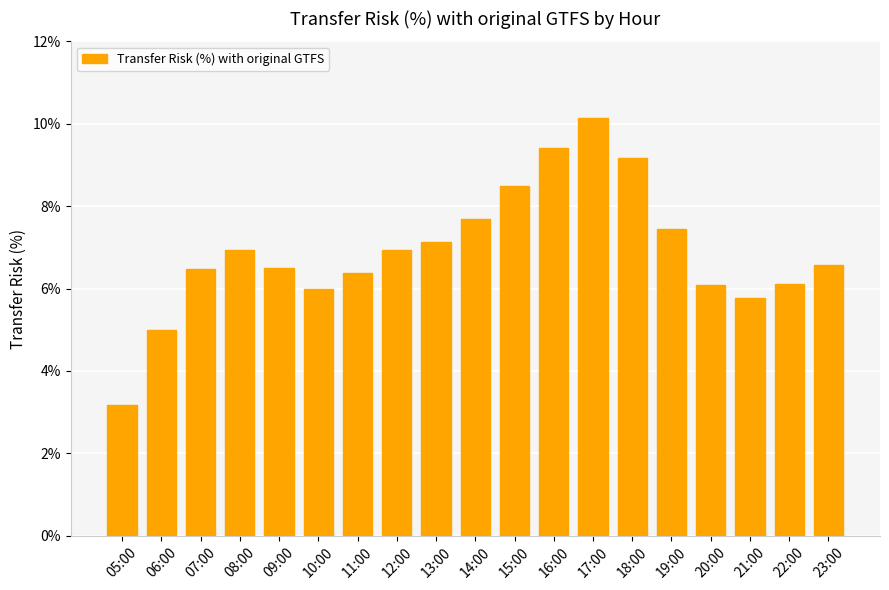

What is the label of the 15th bar from the right?

09:00